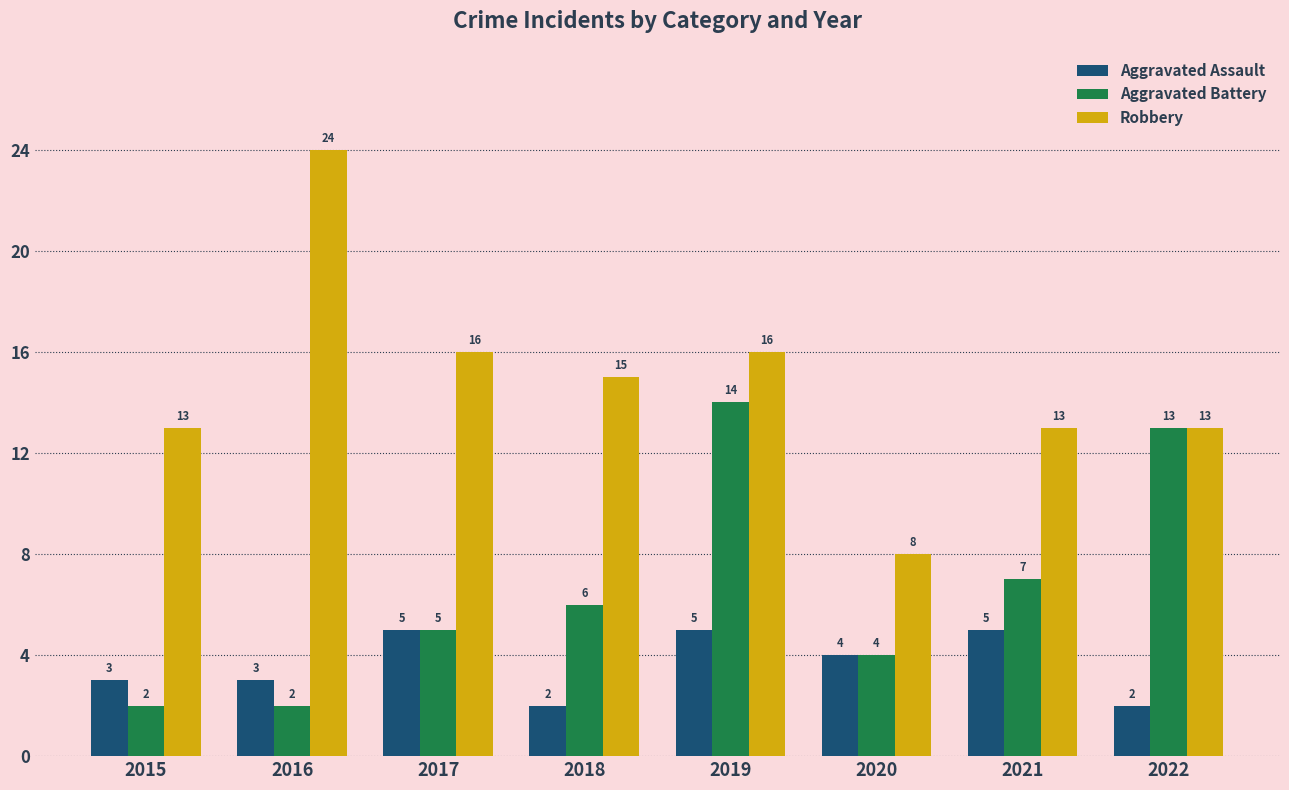

List the series in order of their overall mean, highest first.

Robbery, Aggravated Battery, Aggravated Assault